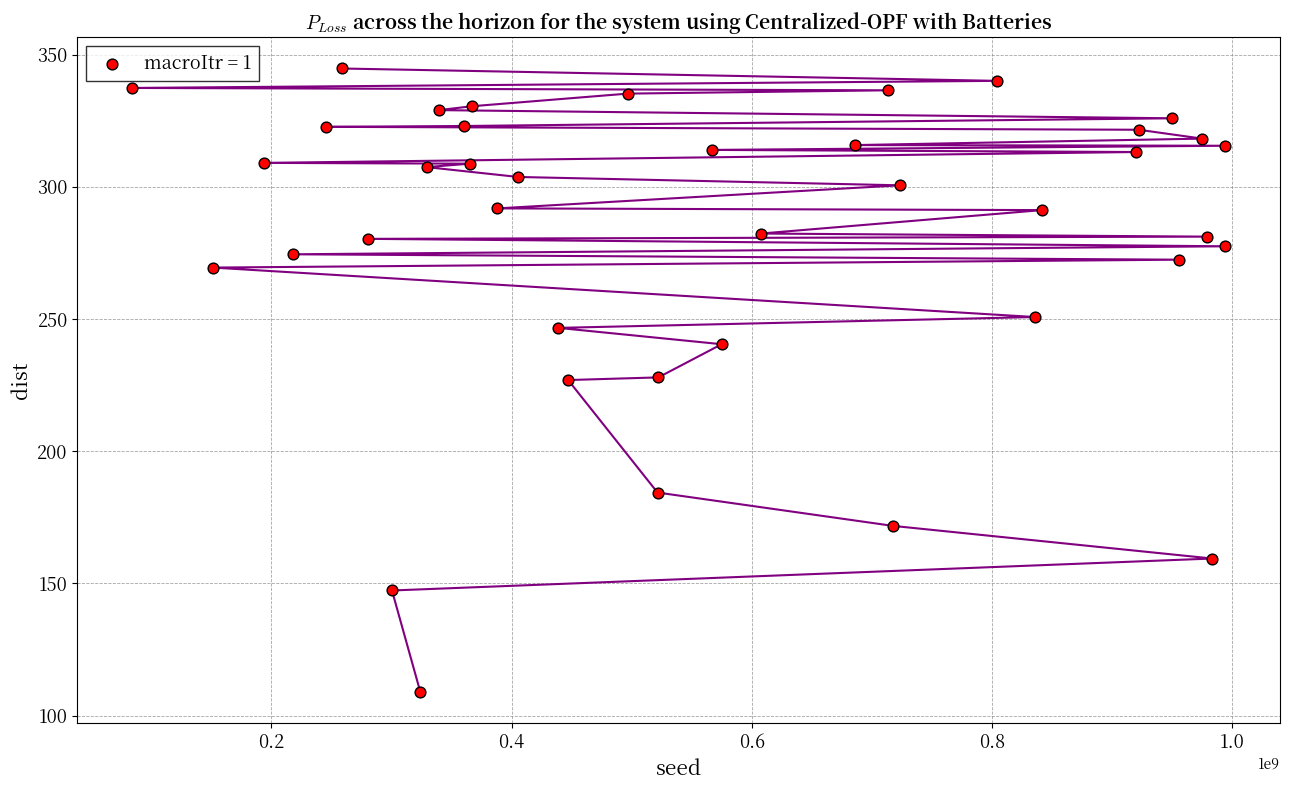

What is the range of Y values (max minus min)?

235.7